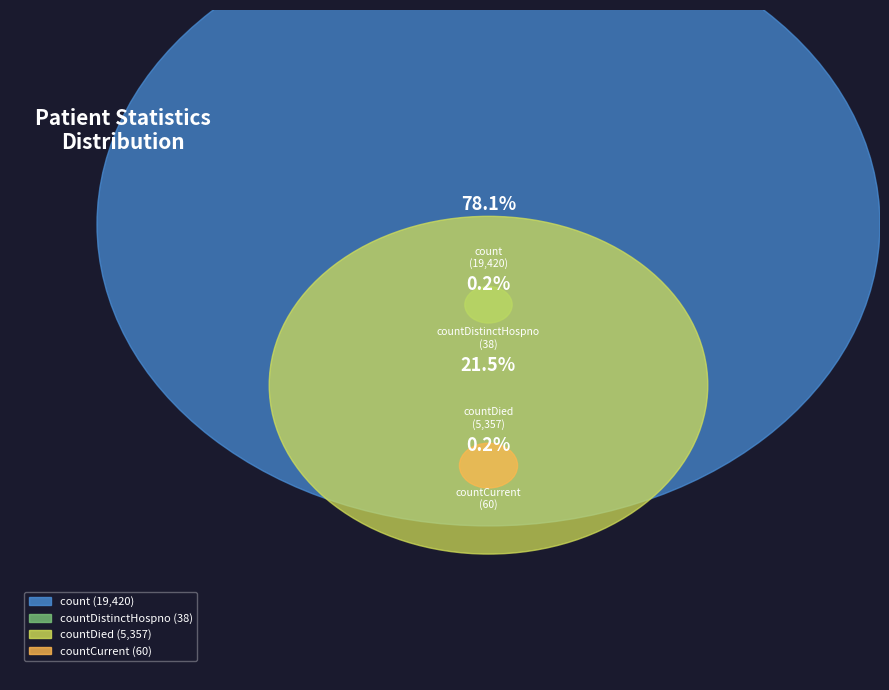

Combined, what portion of the pie is count and countCurrent?

78.3%